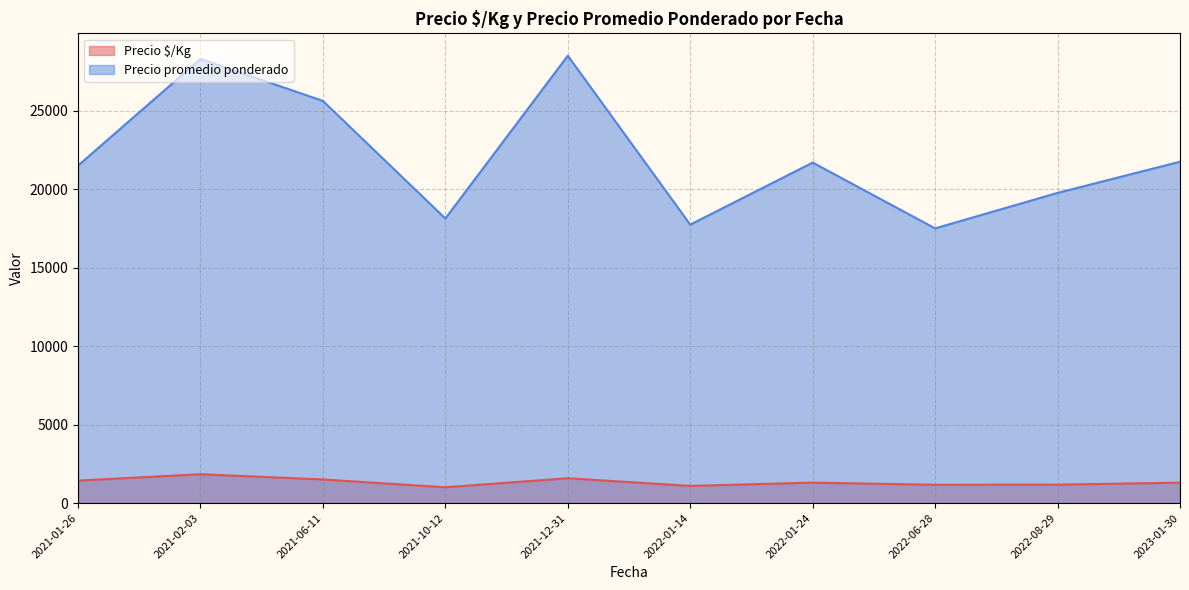

What is the sum of the Precio promedio ponderado values at 2021-06-11 and 2022-06-28?

43120.9